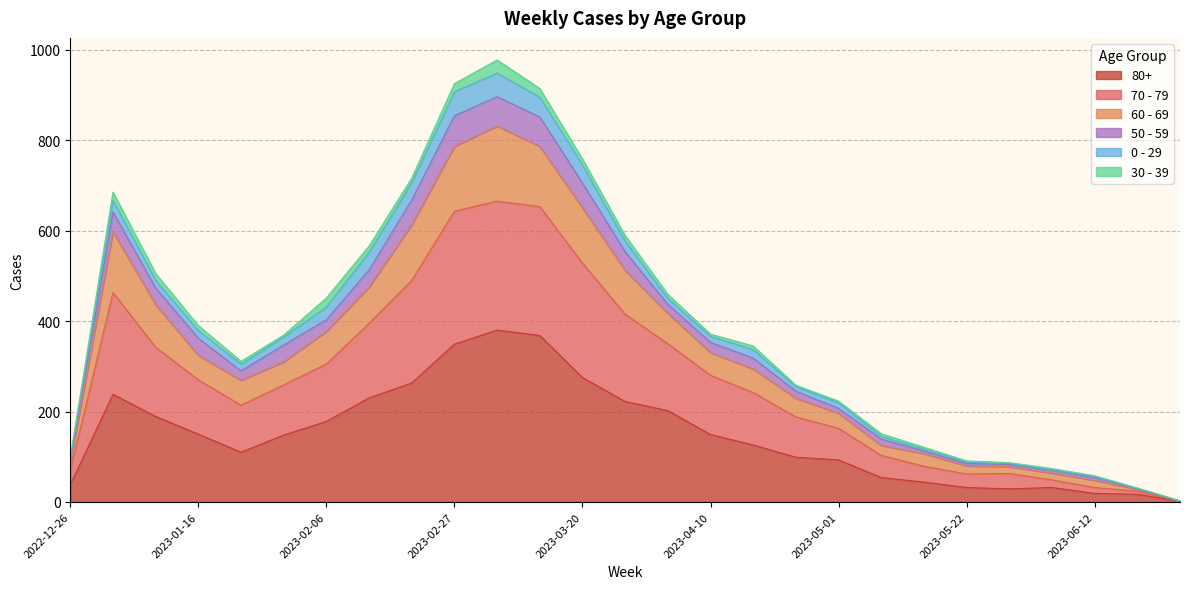

What is the difference between the maximum and minimum values in the 80+ series?

378